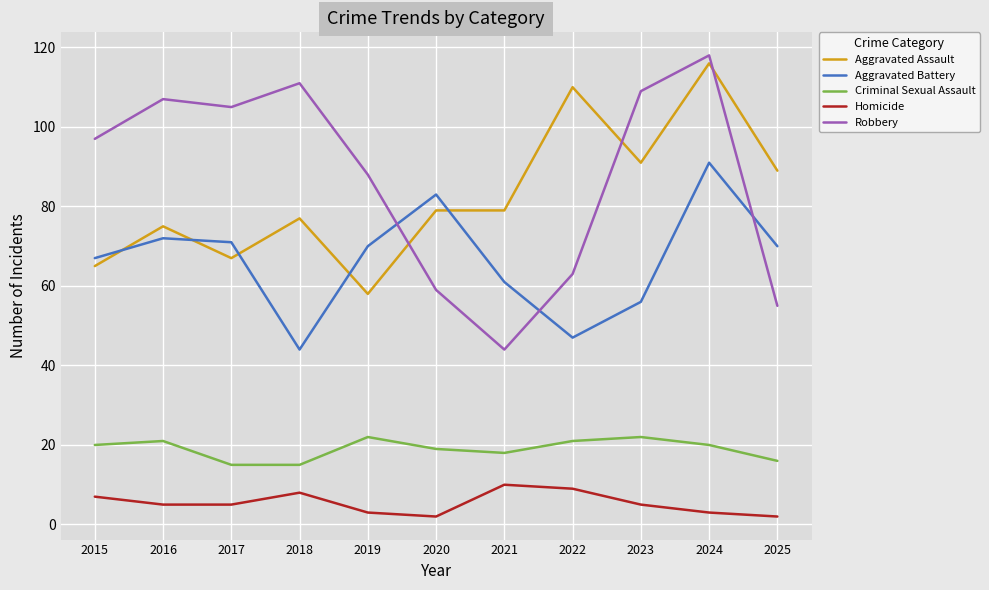

What is the approximate value of Robbery at 2022?

63